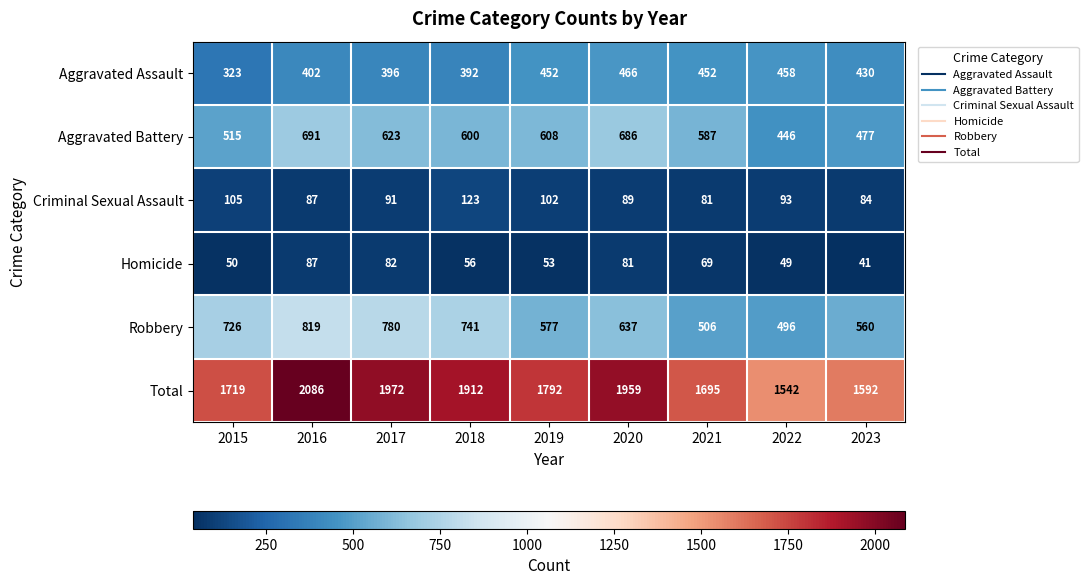

What is the difference between the Criminal Sexual Assault values at 2015 and 2018?

18